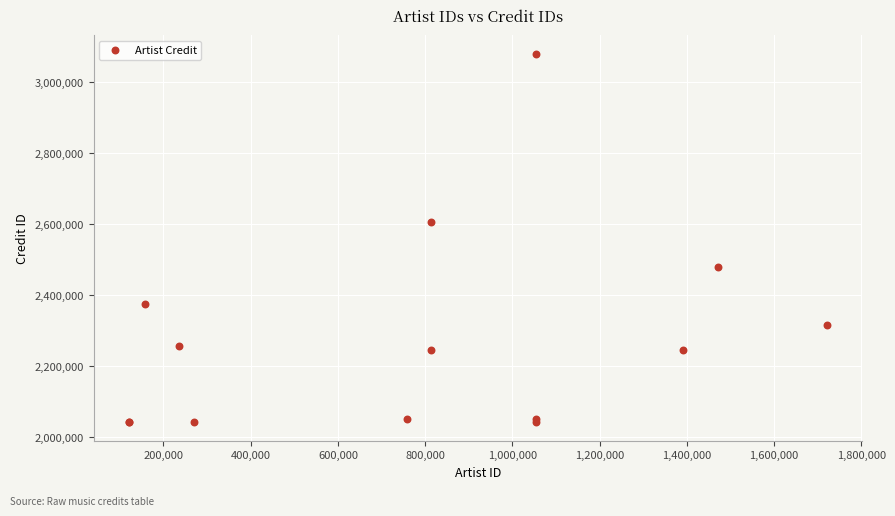

What Y value in the scatter plot is closest to 2560203?

2604339